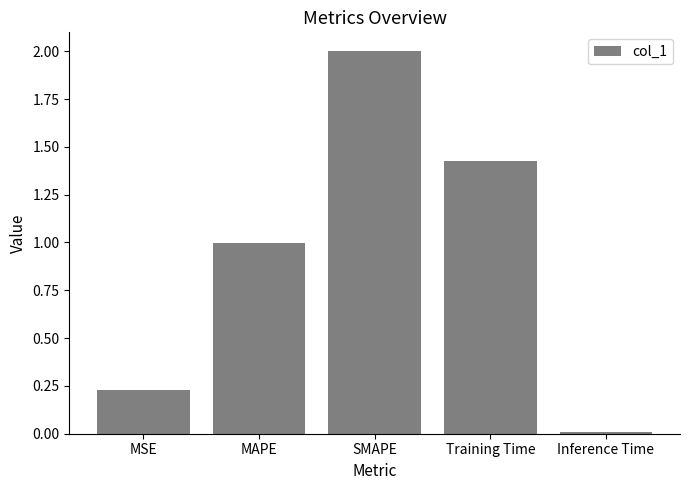

Rank the categories by value from lowest to highest.

Inference Time, MSE, MAPE, Training Time, SMAPE